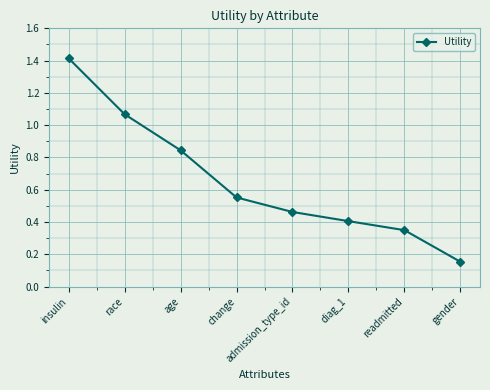

Is this an area chart (filled region under the line)?

No